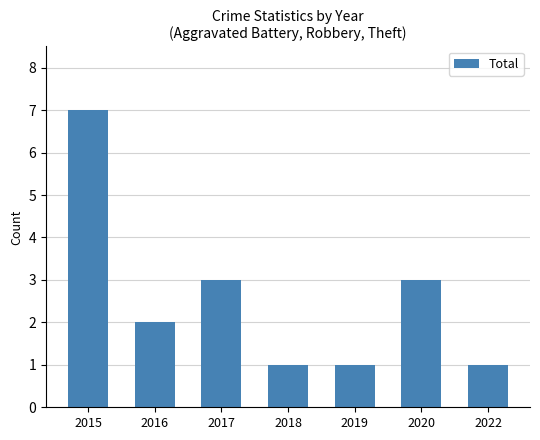

The chart shows a value of 3 at 2016. True or false?

False